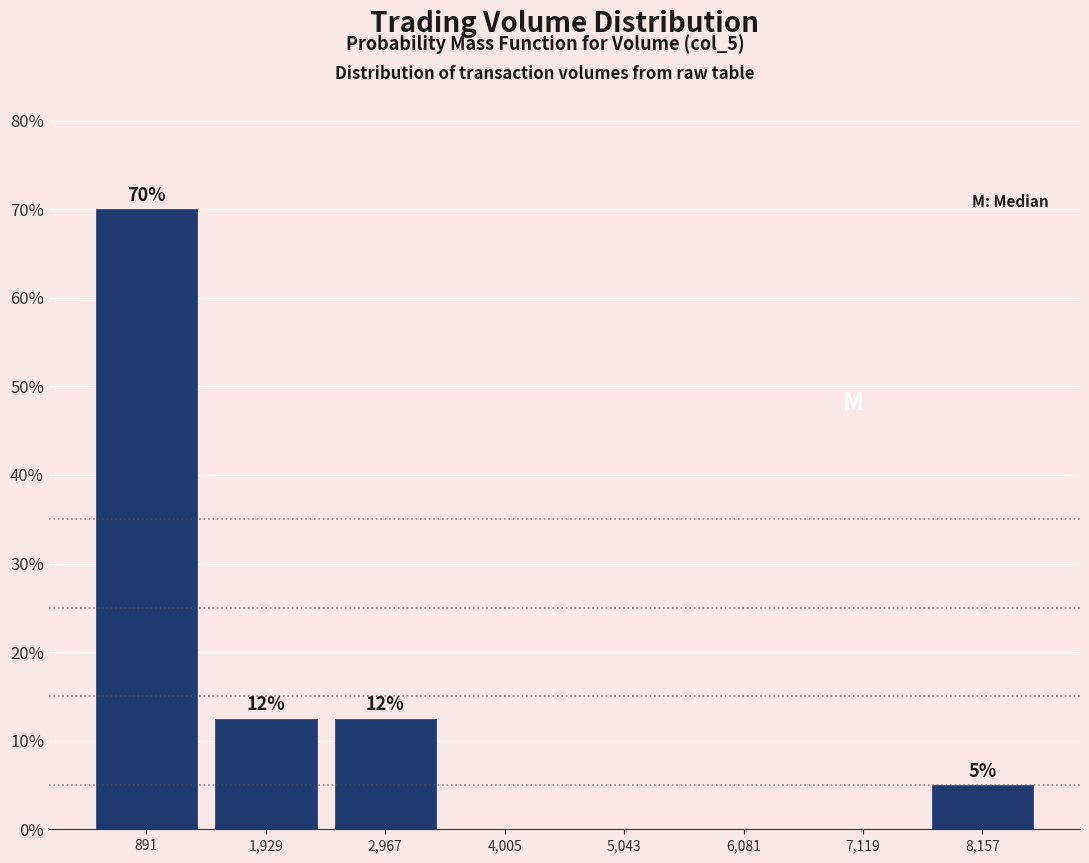

Which range on the x-axis has the tallest bar?

400 to 1400